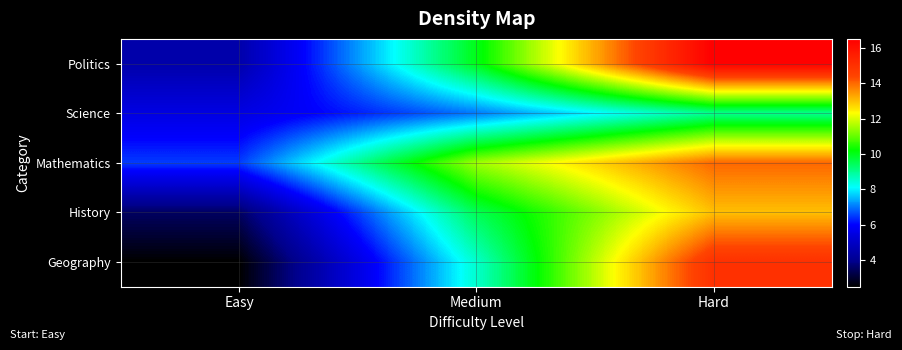

Which series has the widest spread of values?

Geography